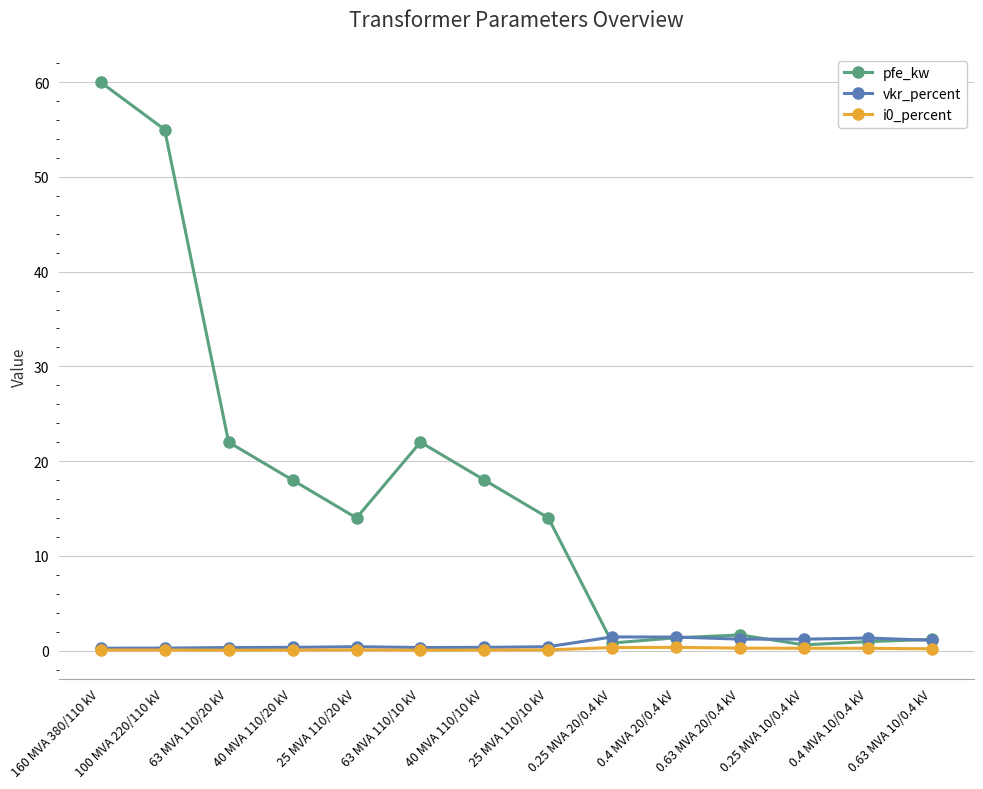

What is the label of the 3rd point from the left?

63 MVA 110/20 kV